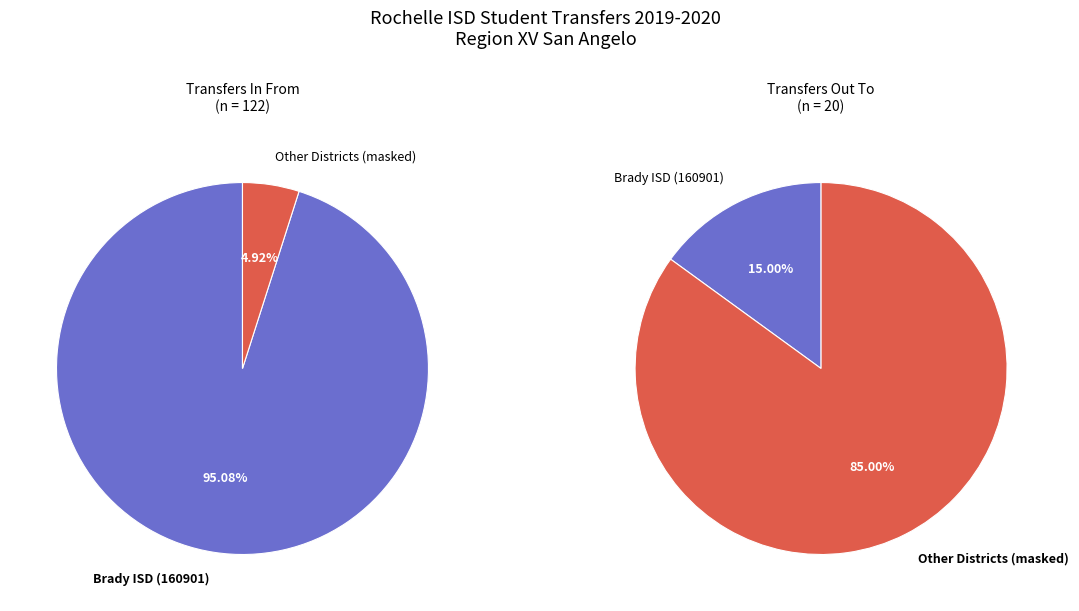

To the nearest percent, what is the average slice percentage?

50%